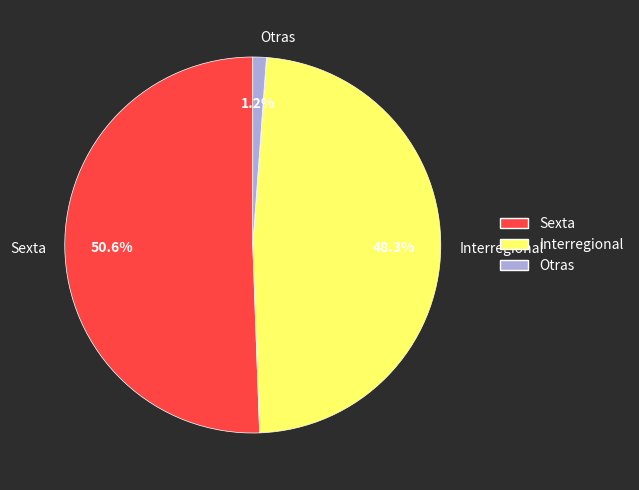

Which slice represents more than half of the pie?

Sexta